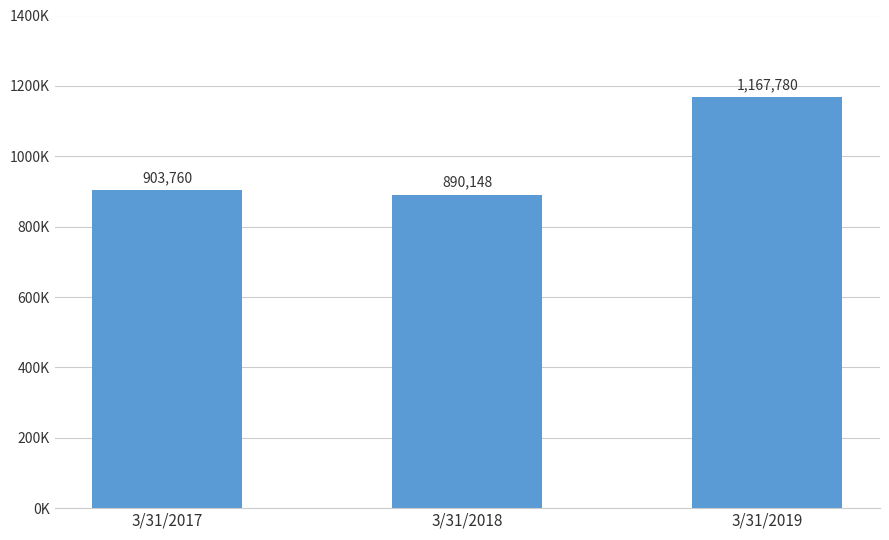

Are the bars horizontal?

No